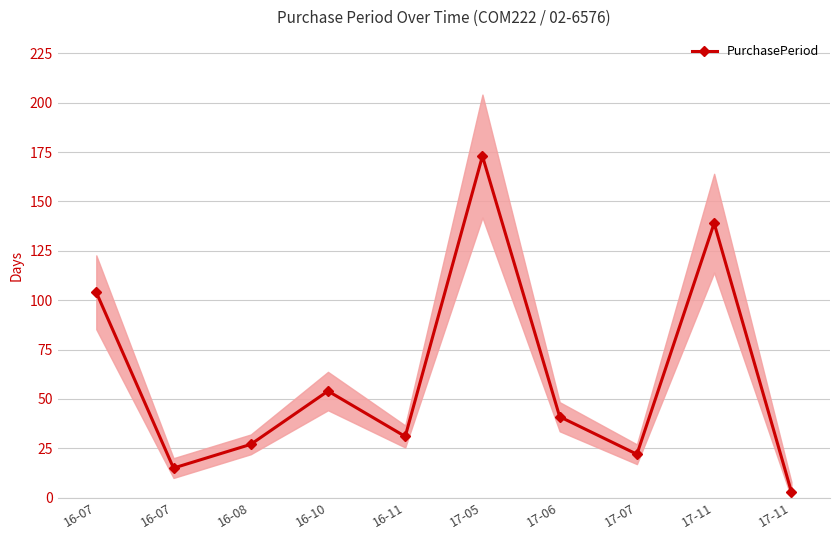

How many values exceed 41?

4